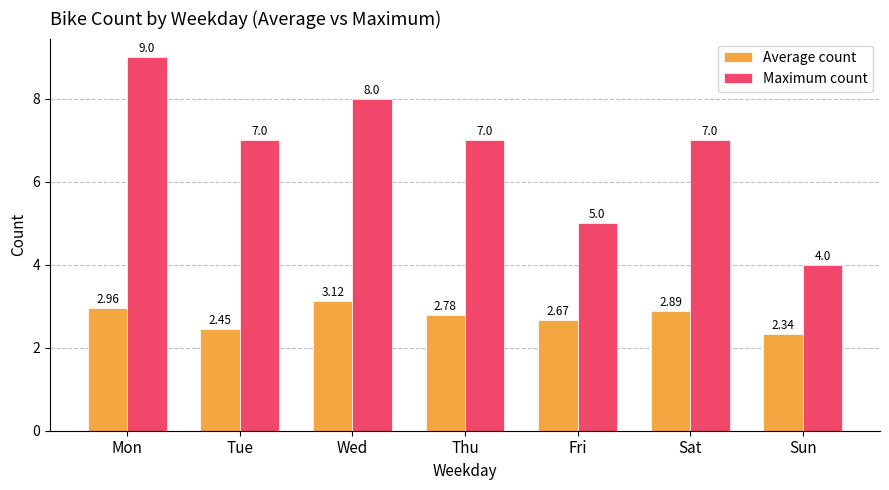

Is the value of Maximum count at Tue greater than the value of Average count at Fri?

Yes